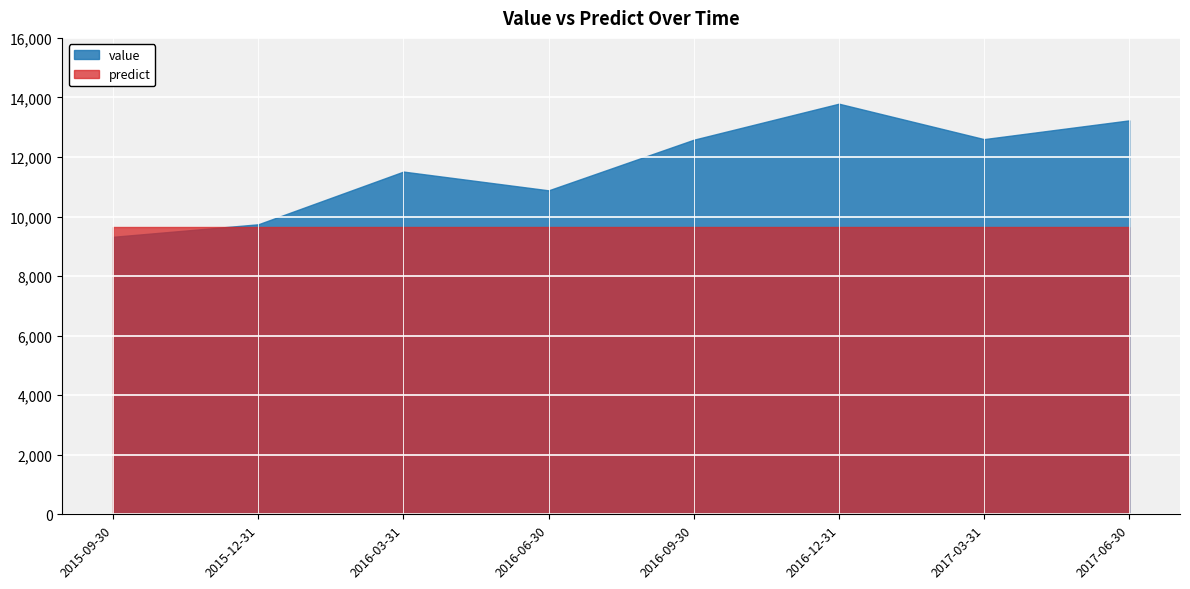

Is it true that value equals 20283.3 at 2017-06-30?

False